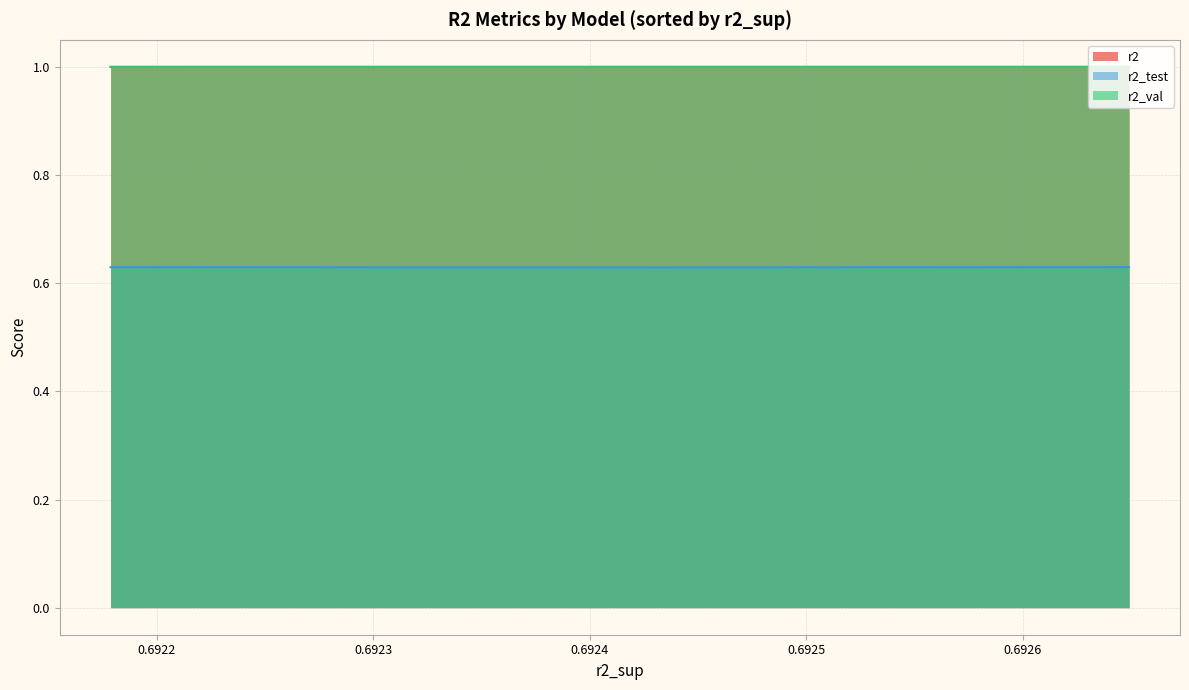

Which series has the widest spread of values?

r2_test